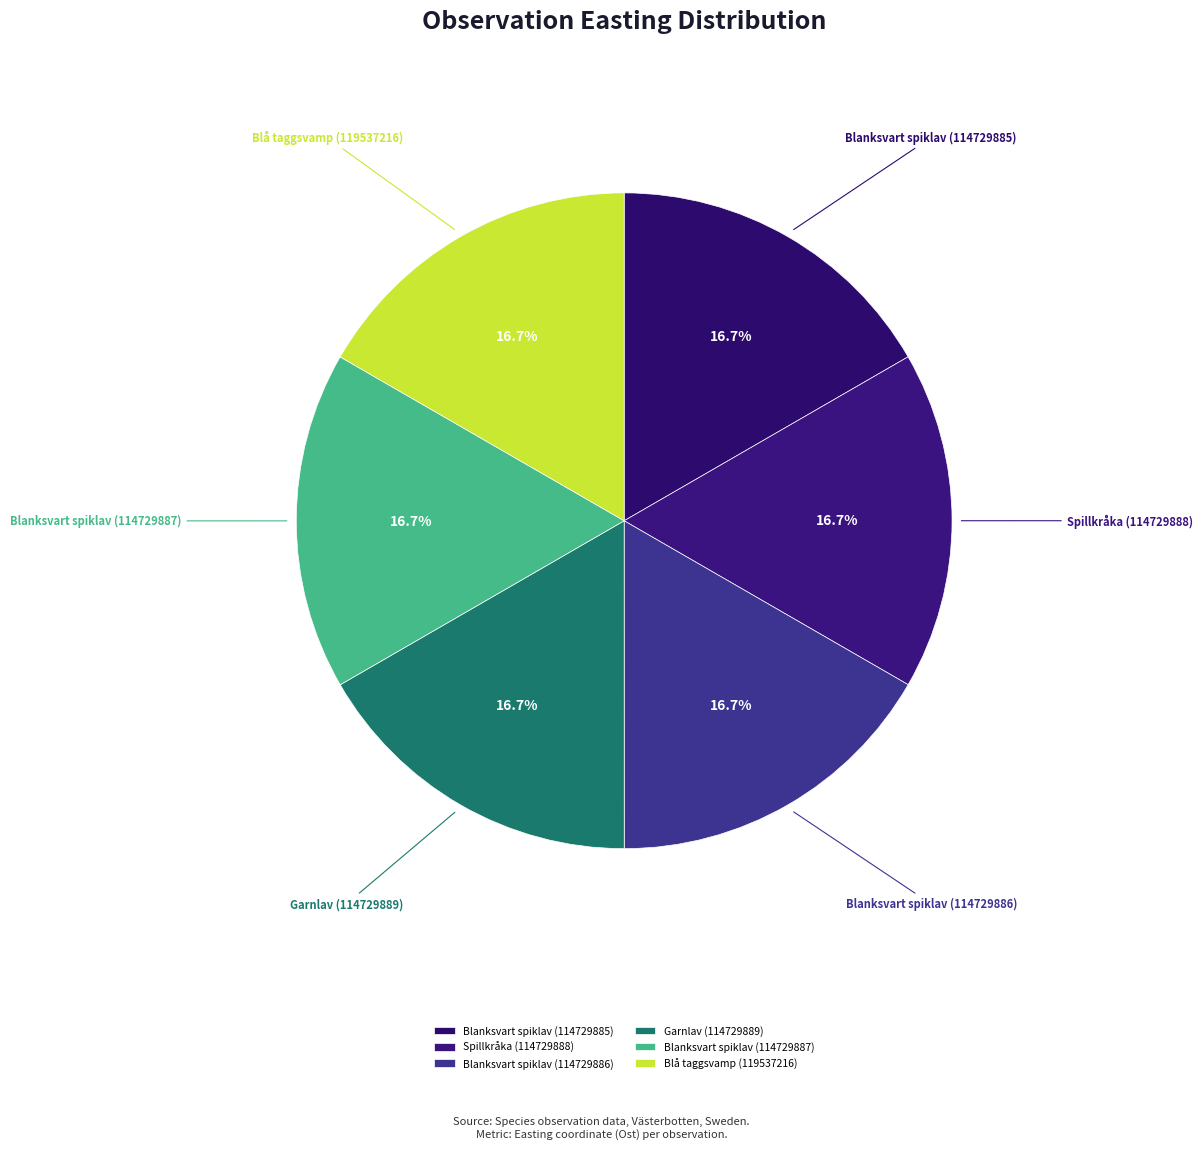

What percentage is NOT represented by Blanksvart spiklav (114729886)?

83.3%